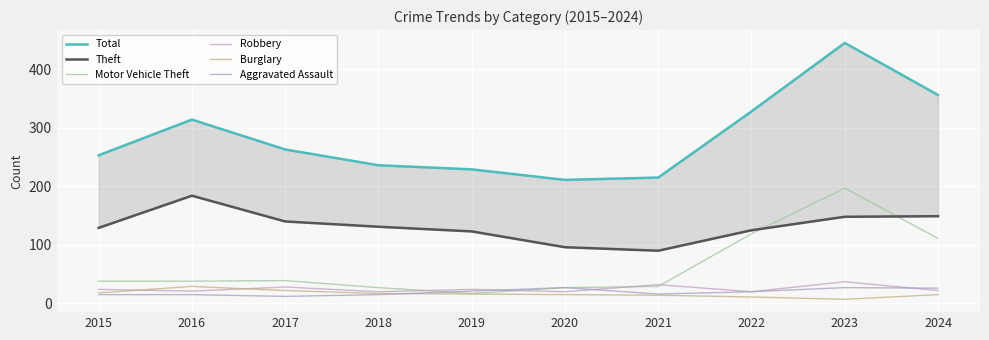

At which label does Aggravated Assault first exceed 20?

2019